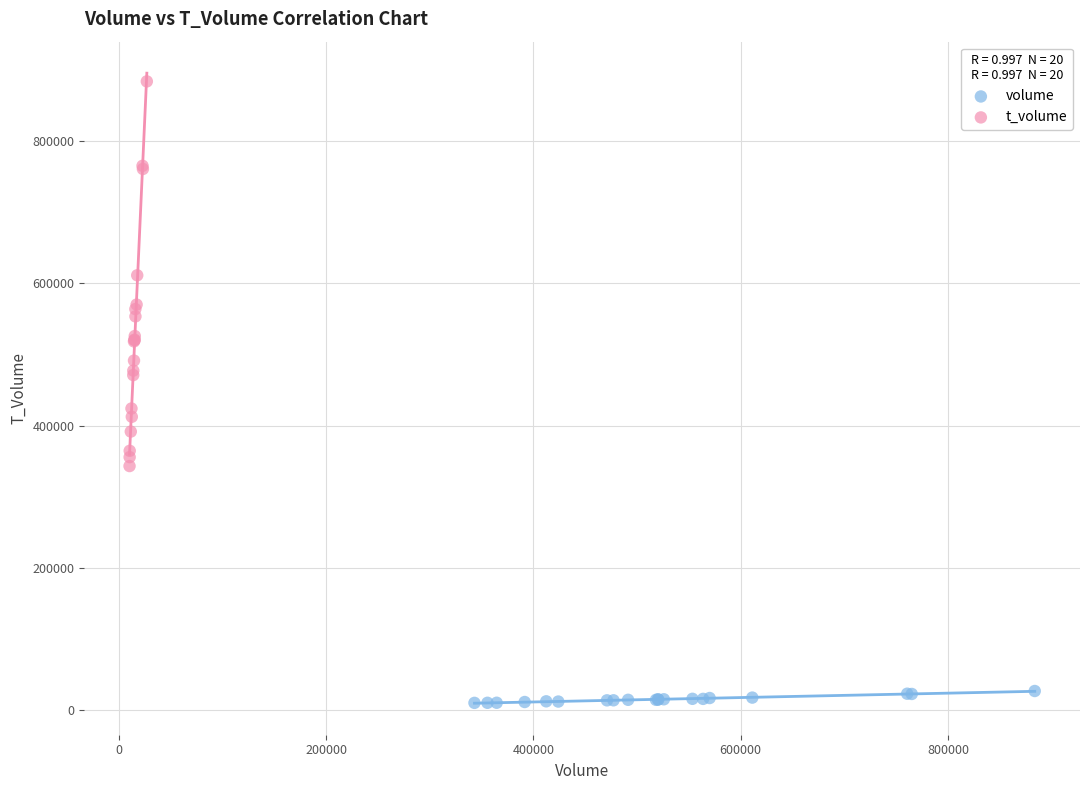

Which series contains the lowest Y value?

volume